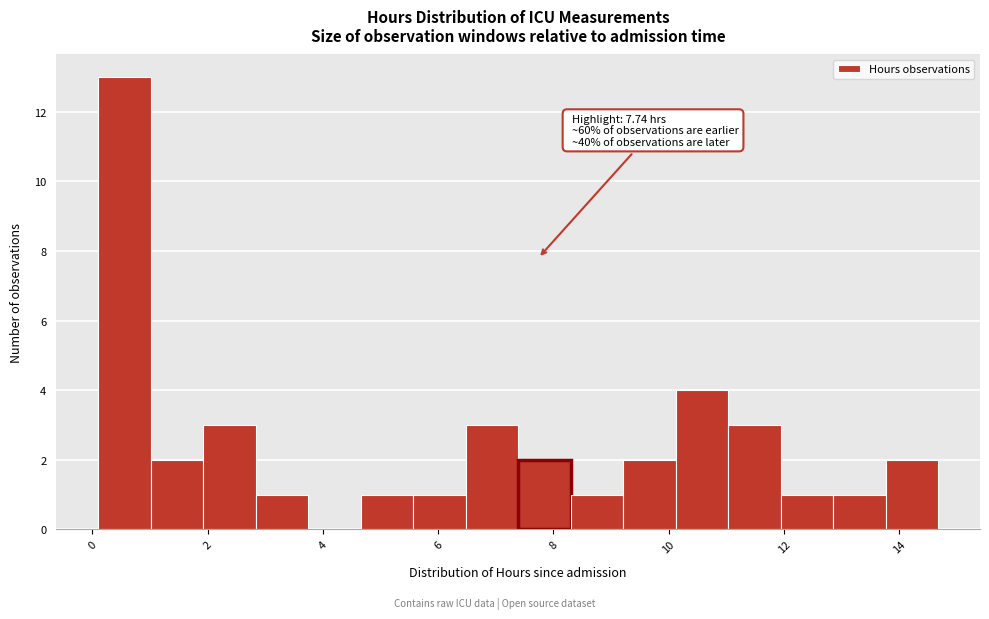

Over which range of the x-axis is the bar tallest?

0.2 to 1.0